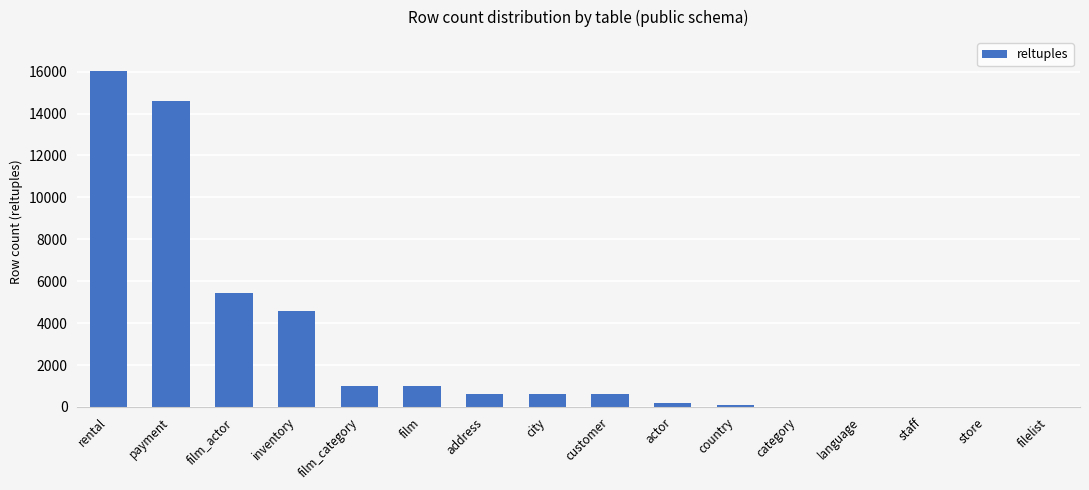

At which category does the chart reach its peak across all series?

rental